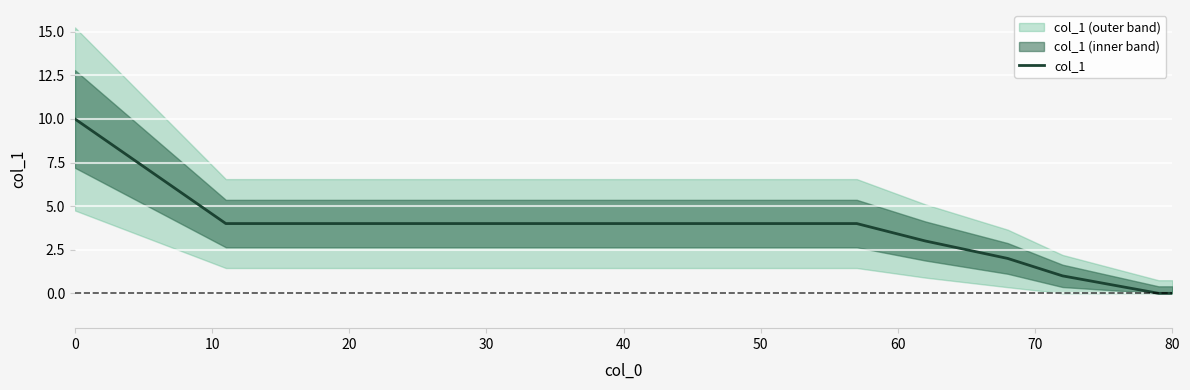

The col_1 series shows 3 at 0. True or false?

False